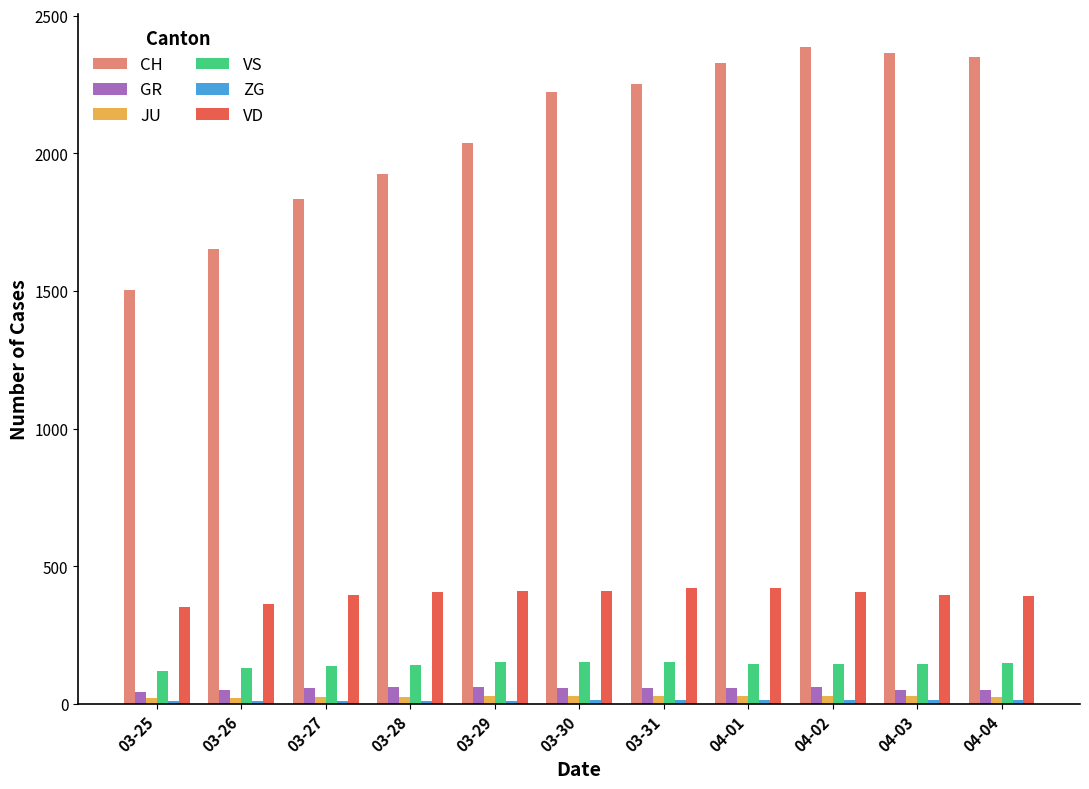

What is the total value across all series at 03-30?

2886